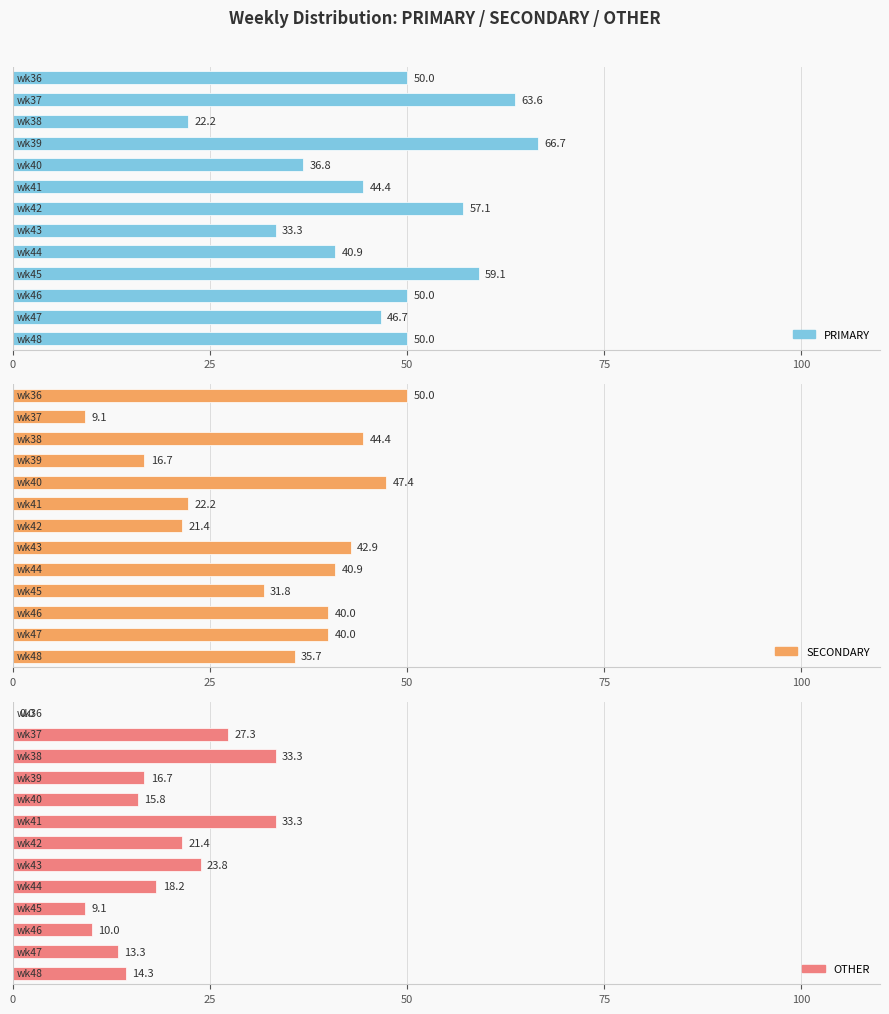

What is the difference between the maximum and minimum values in the OTHER series?

33.3